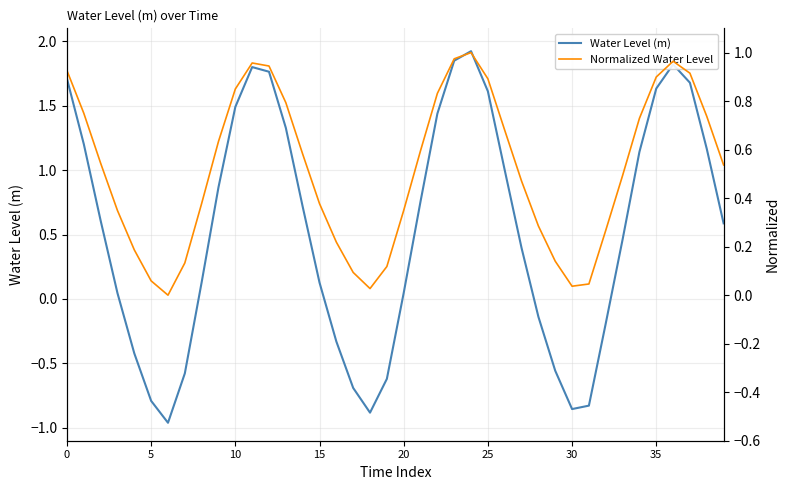

How many values in the Normalized Water Level series exceed 0?

39